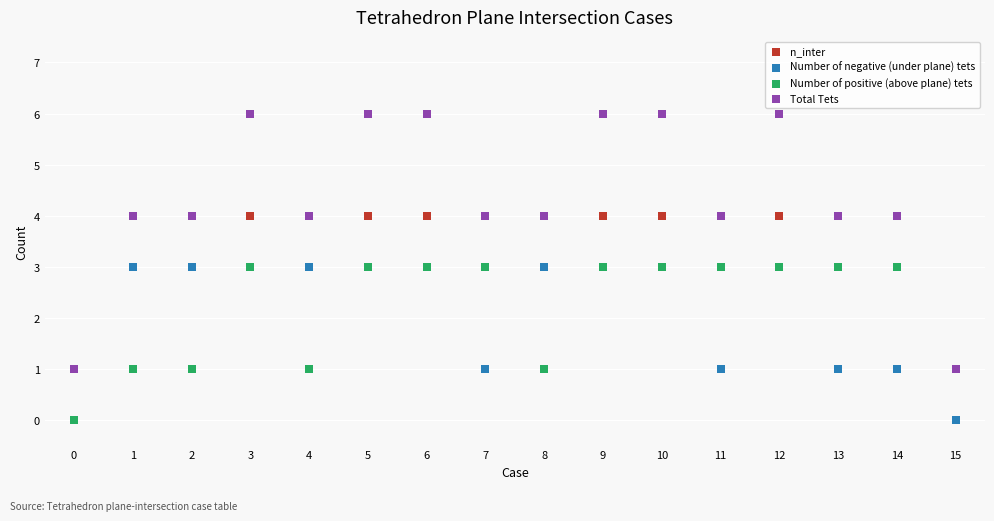

What are all the series names shown in the legend?

n_inter, Number of negative (under plane) tets, Number of positive (above plane) tets, Total Tets